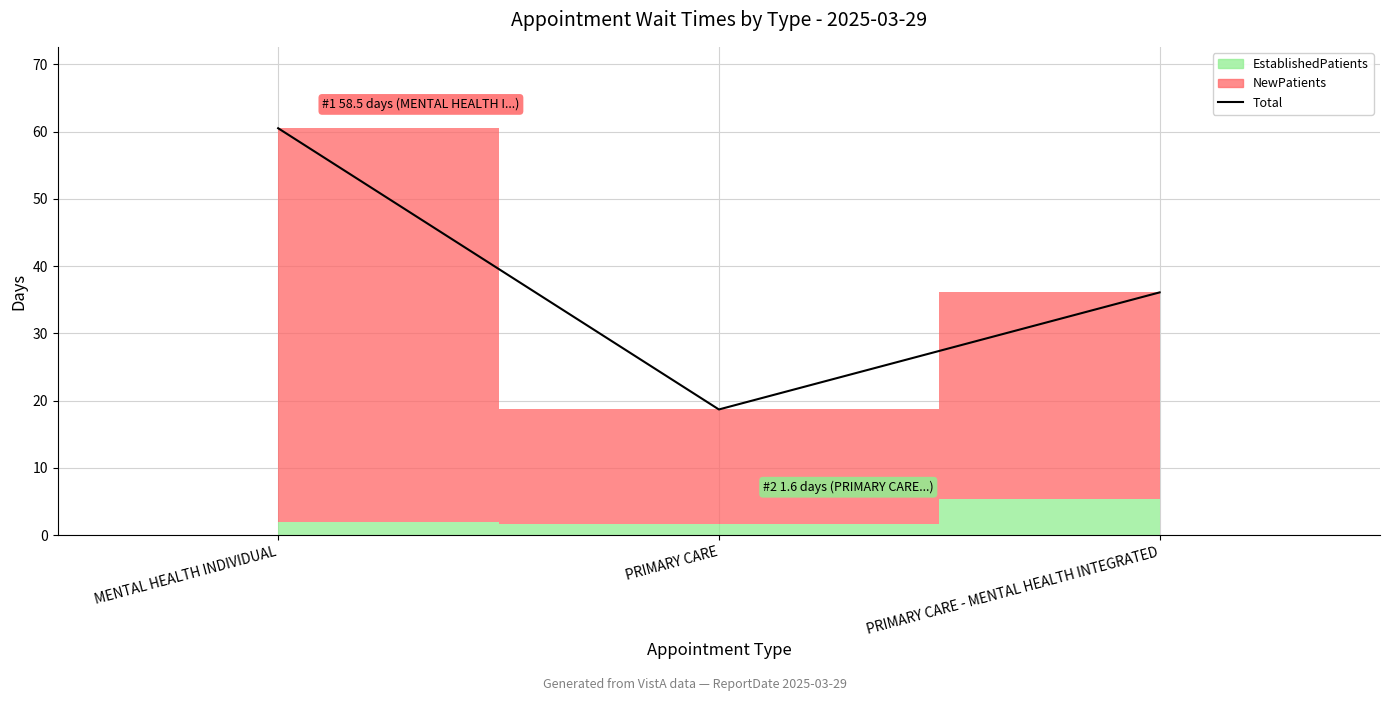

What position from the right is PRIMARY CARE?

2